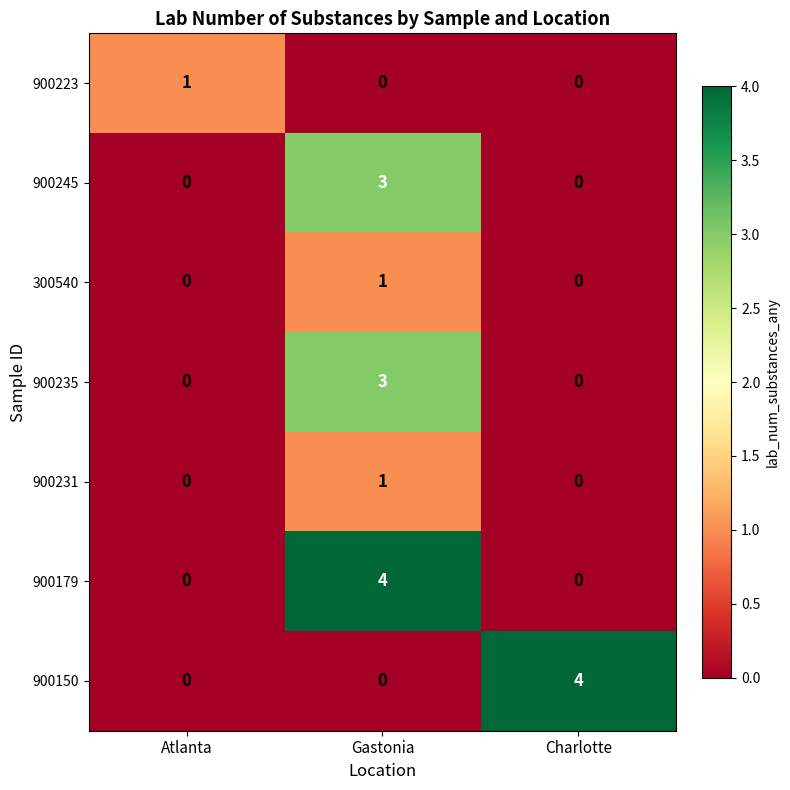

How many 900235 values are between 0 and 3?

3